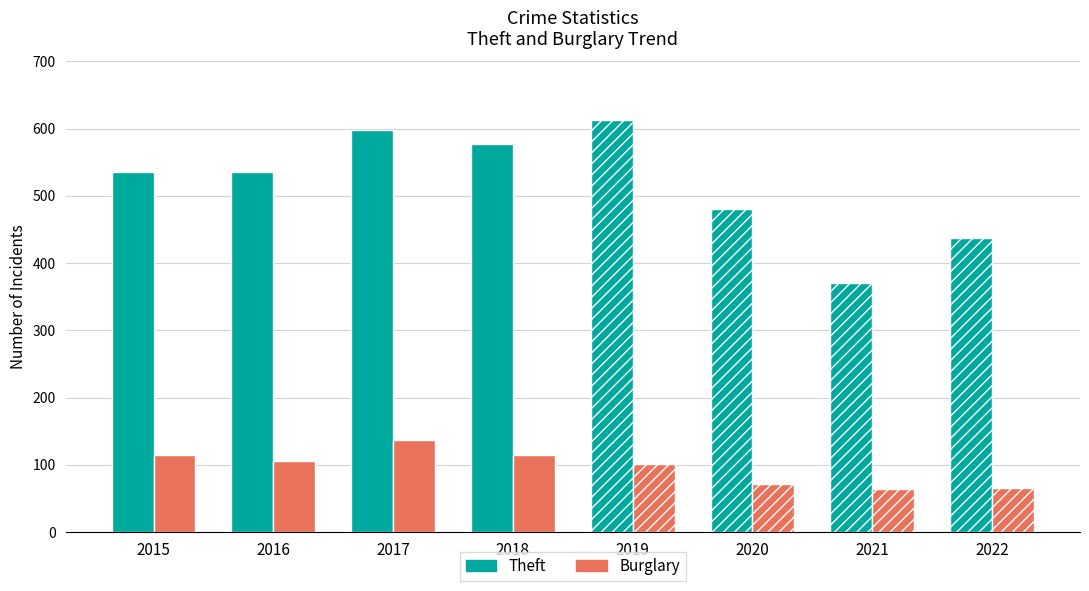

At how many categories does at least one series exceed 264?

8